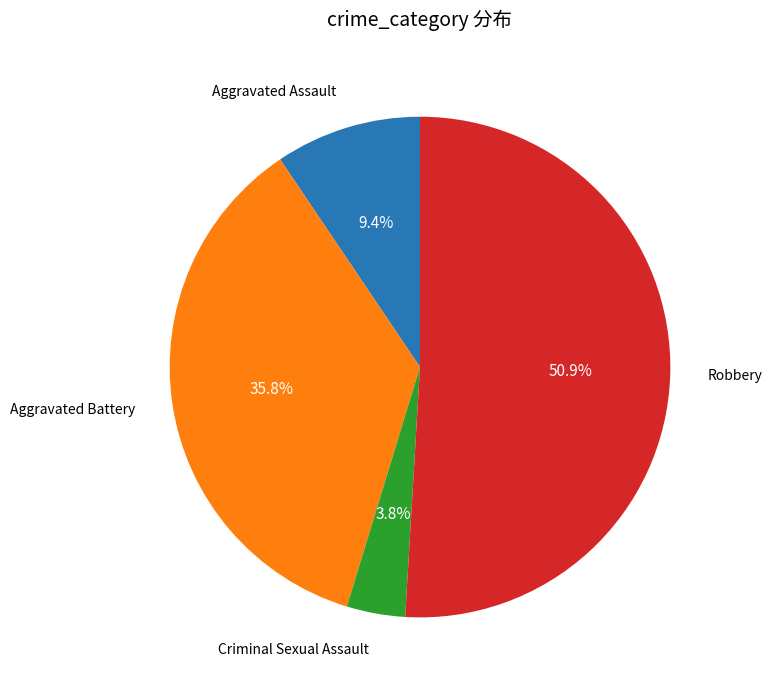

Is there any slice that represents more than half of the pie?

Yes